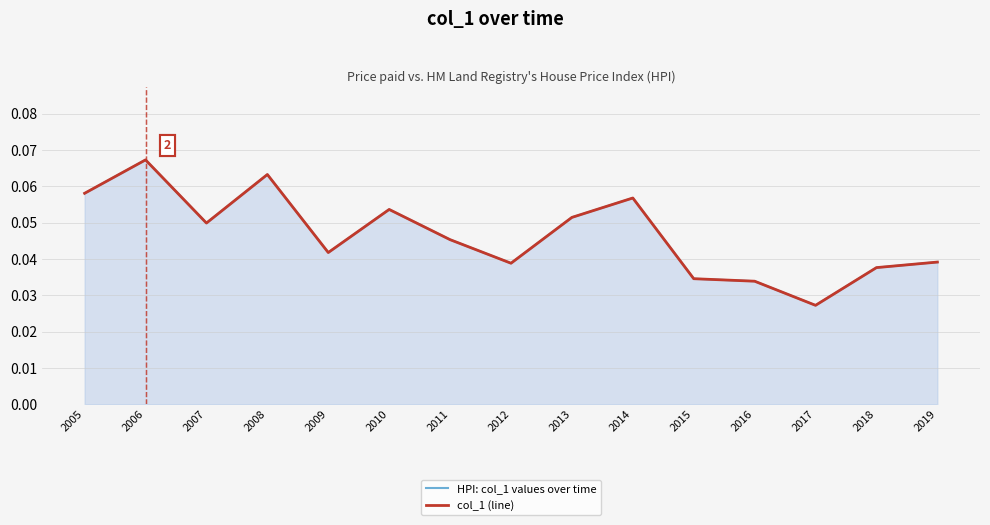

True or false: col_1 (line) and HPI: col_1 values over time cross at least once.

False